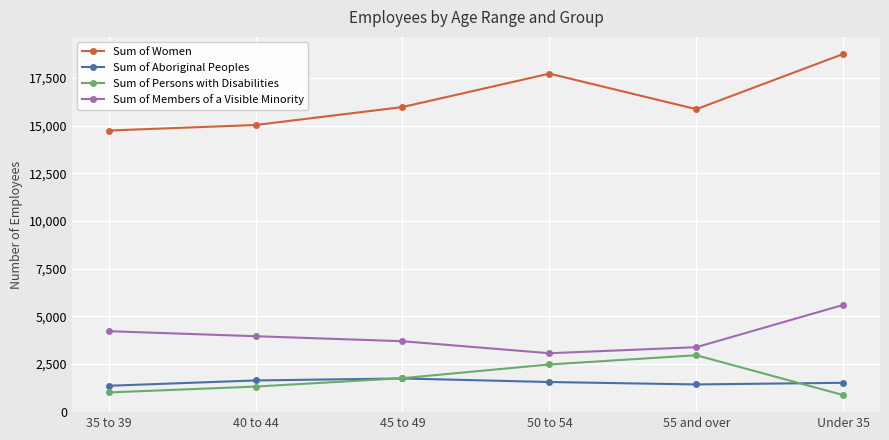

Count the Sum of Members of a Visible Minority values in the range 3382 to 4221.

4